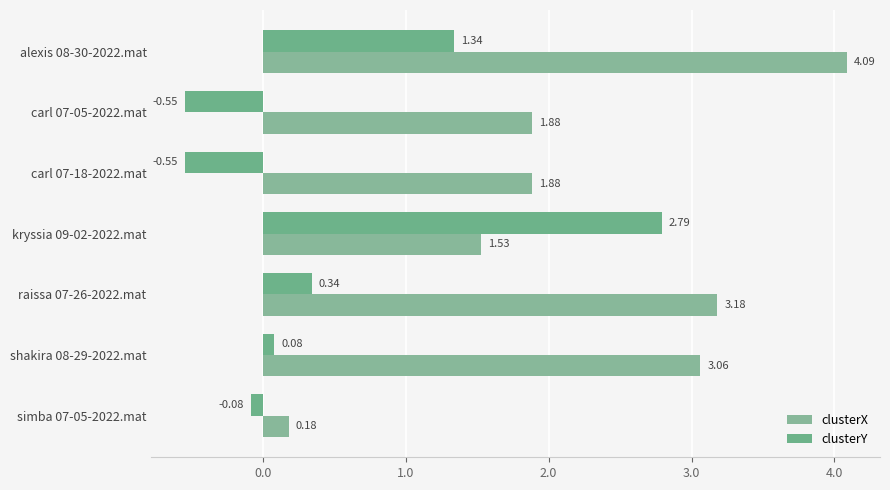

Rank the series by their maximum value, from lowest to highest.

clusterY, clusterX